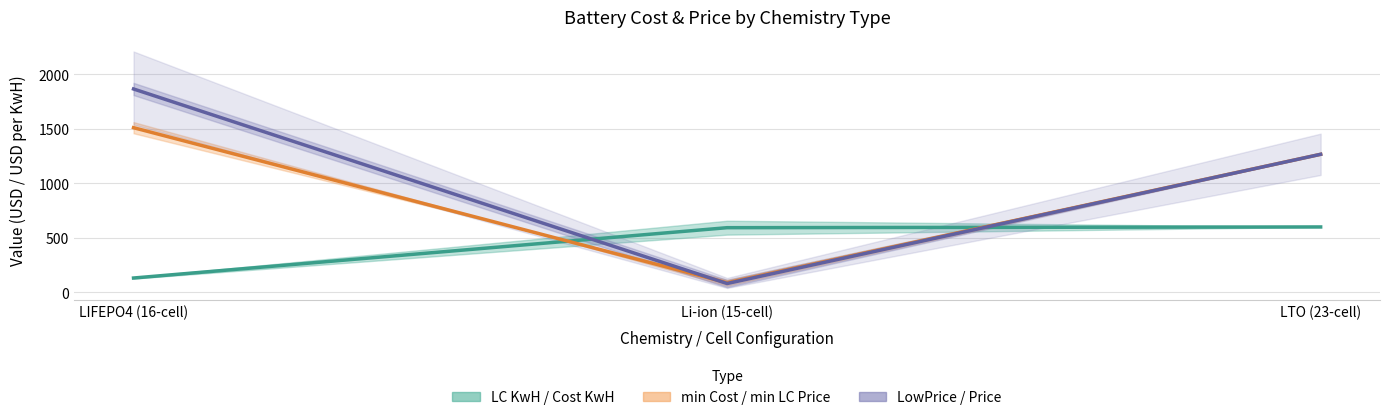

What is the label of the 1st point from the left?

LIFEPO4 (16-cell)